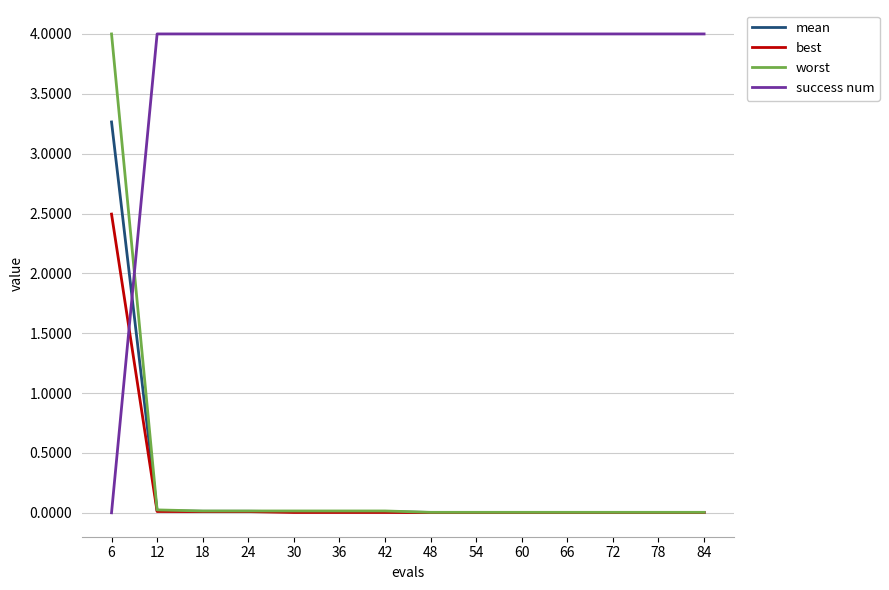

What are all the series names shown in the legend?

mean, best, worst, success num